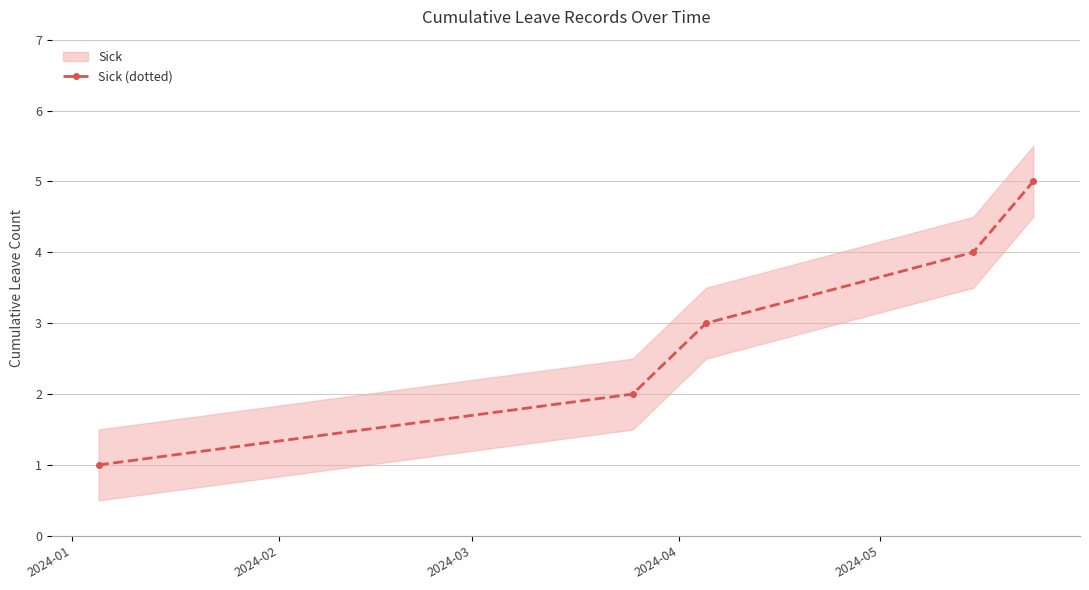

How many distinct data groups are displayed?

1